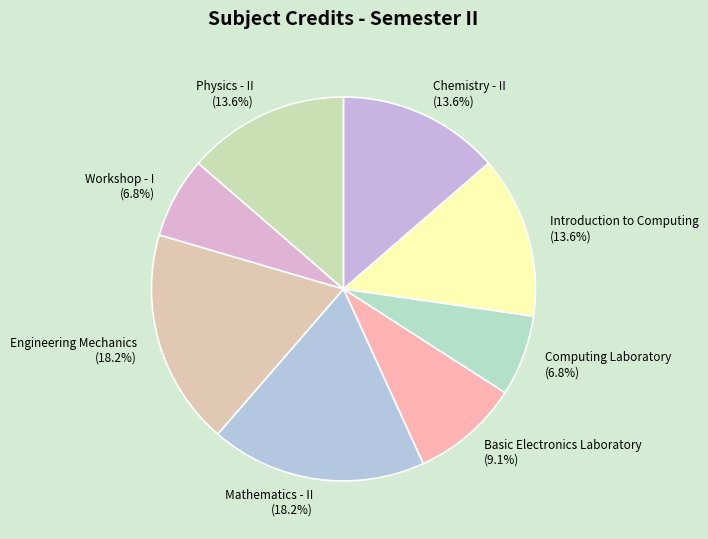

Which has a higher value, Computing Laboratory or Engineering Mechanics?

Engineering Mechanics